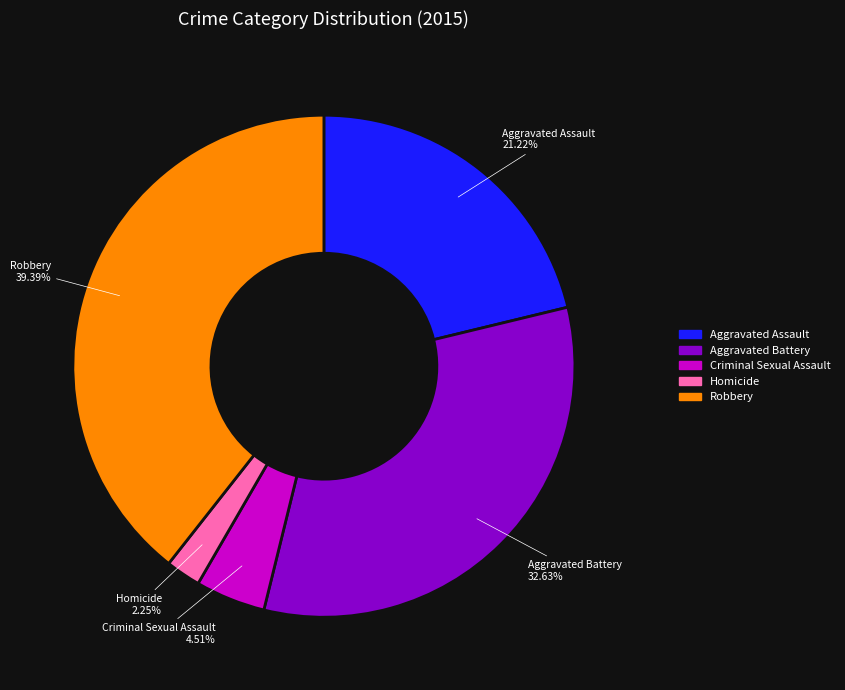

Does Aggravated Battery account for over 50% of the chart?

No